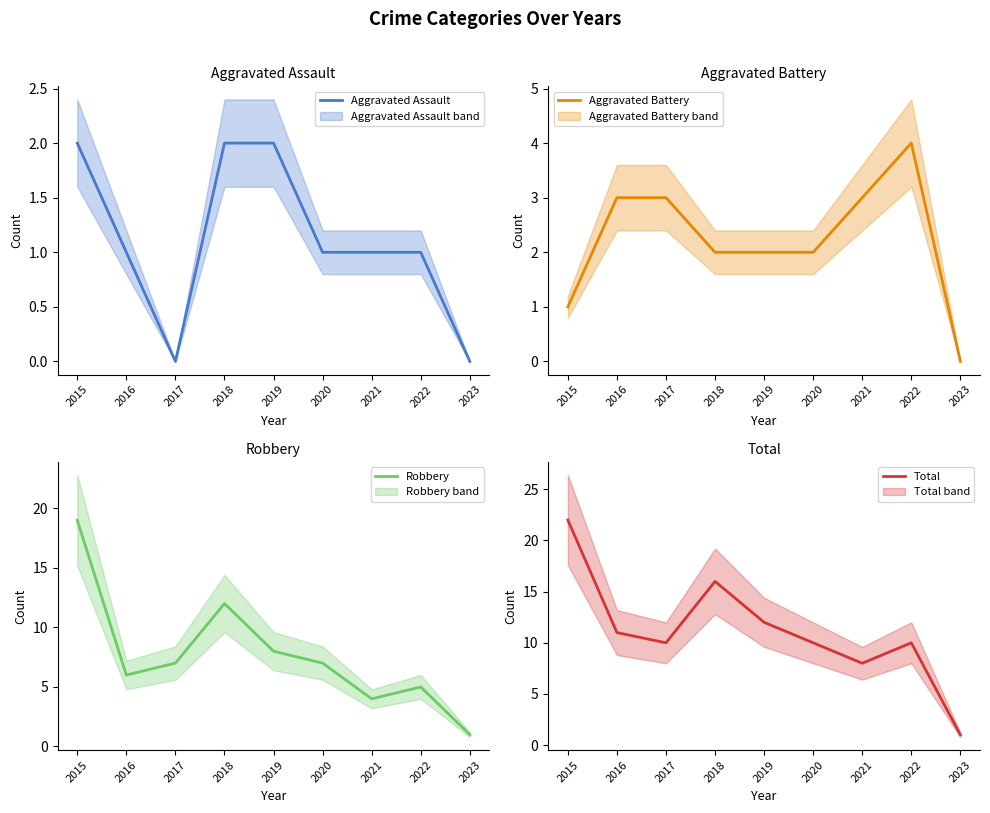

How many interior local valleys does the Aggravated Assault series have?

1